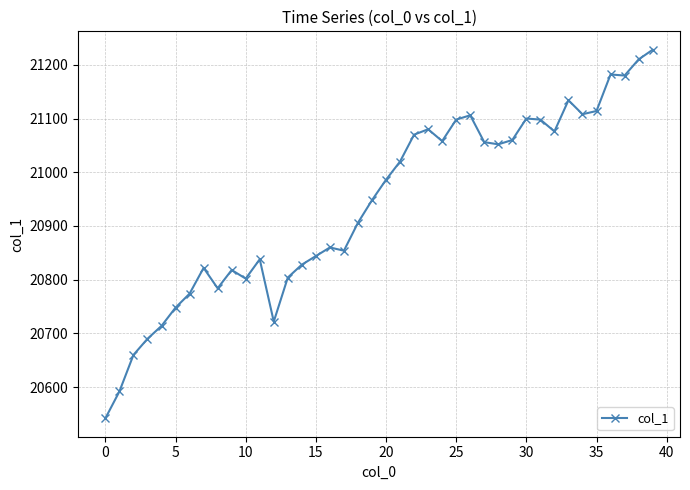

How many lines are shown in the chart?

1